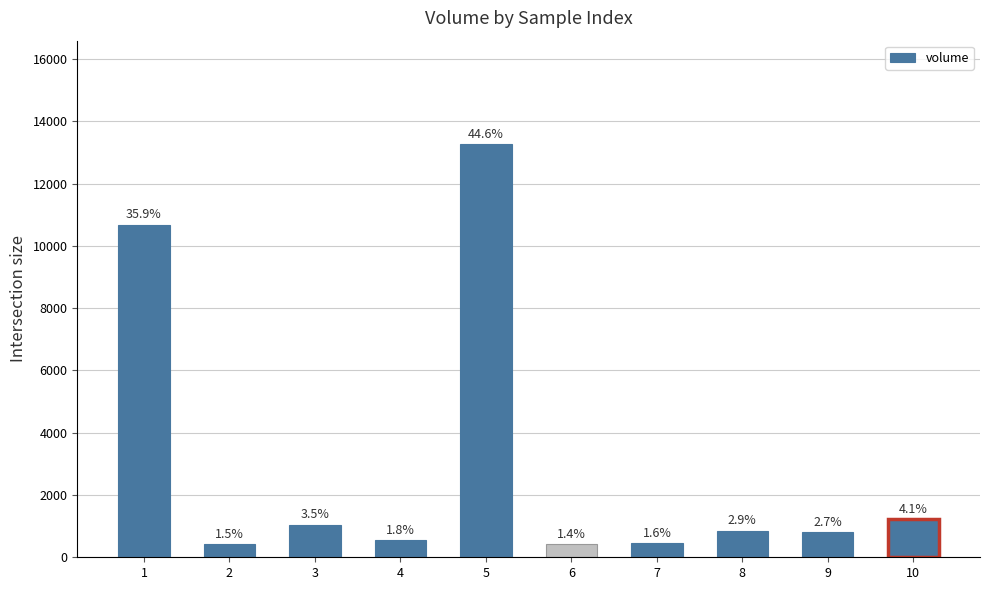

What is the difference between the values at 2 and 8?

425.3